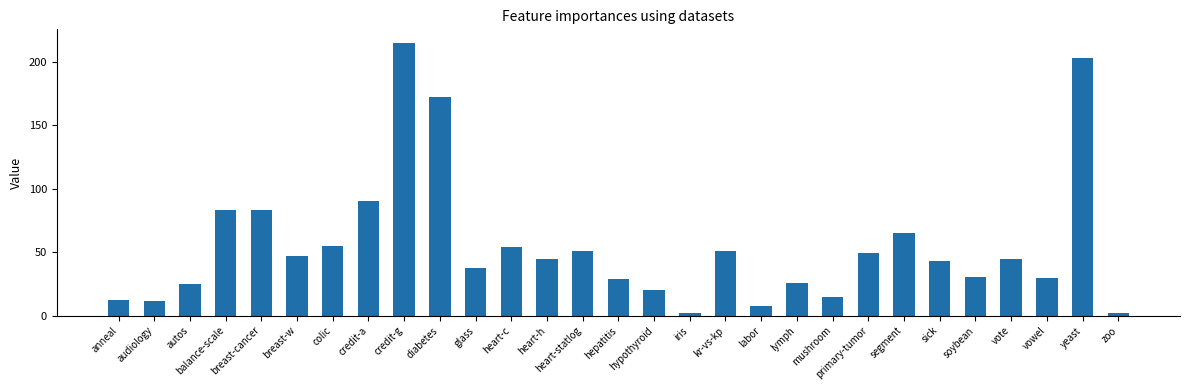

What is the label of the 12th bar from the left?

heart-c